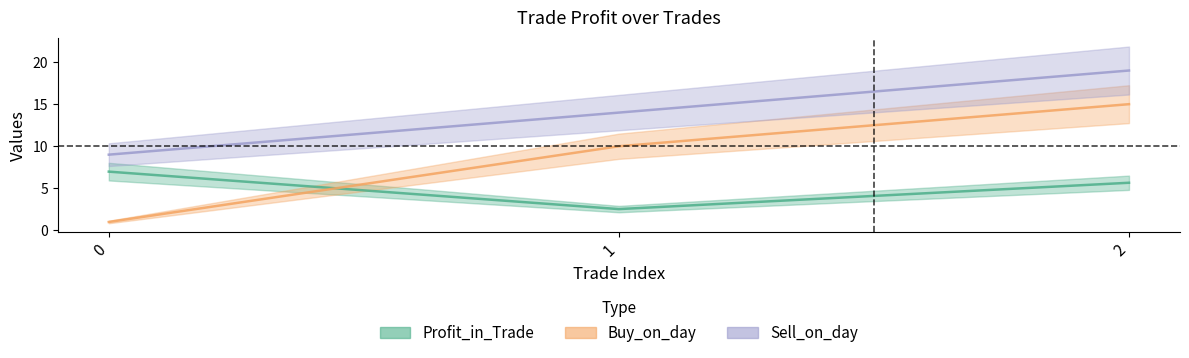

Where is Profit_in_Trade nearest to the value 4?

1